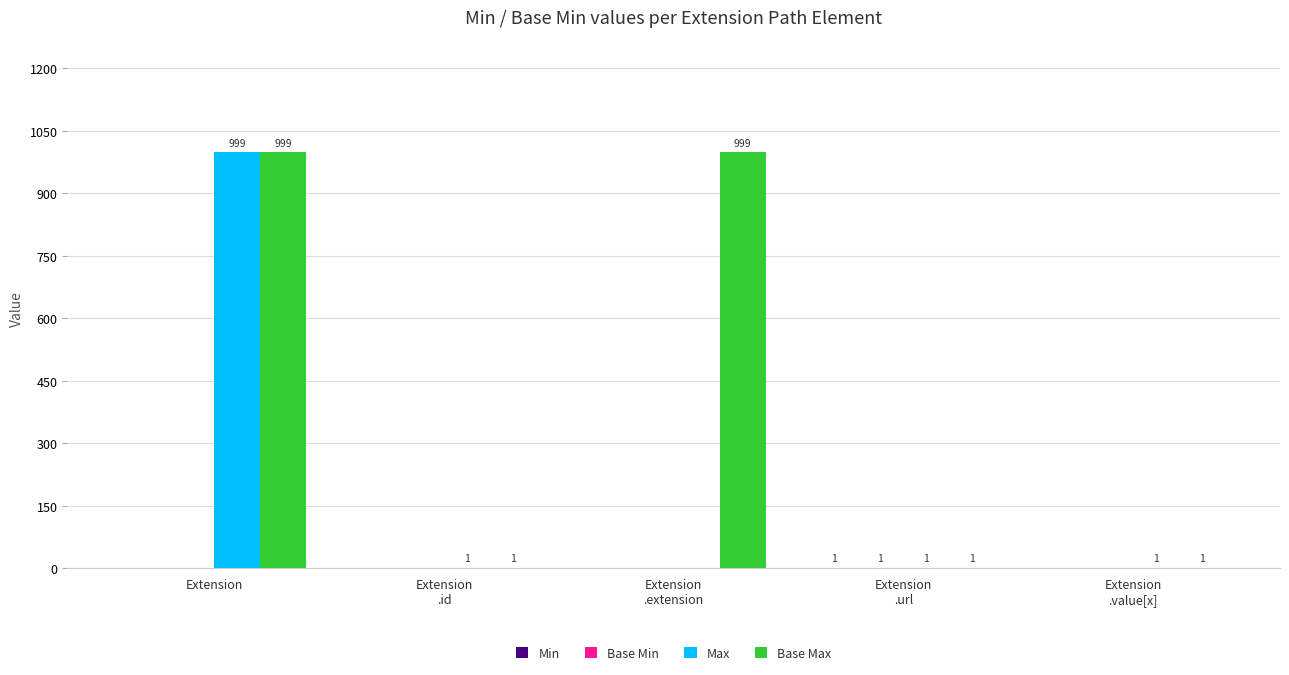

True or false: Max has a value of 1392 at Extension.

False